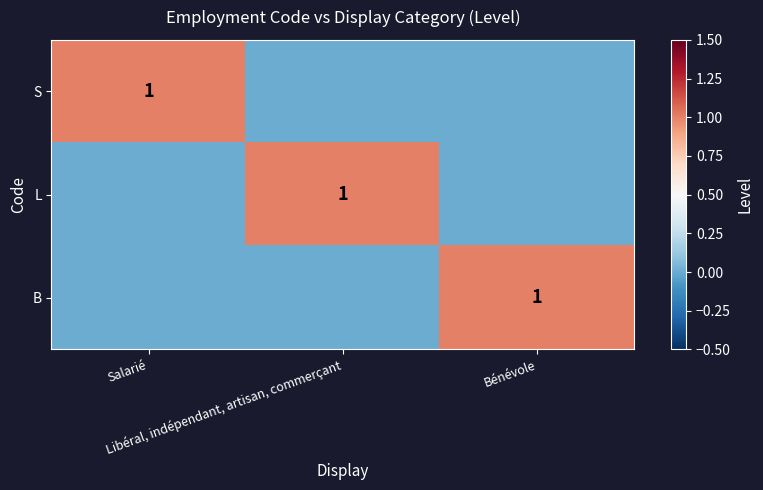

Is the value of B at Bénévole greater than the value of L at Bénévole?

Yes